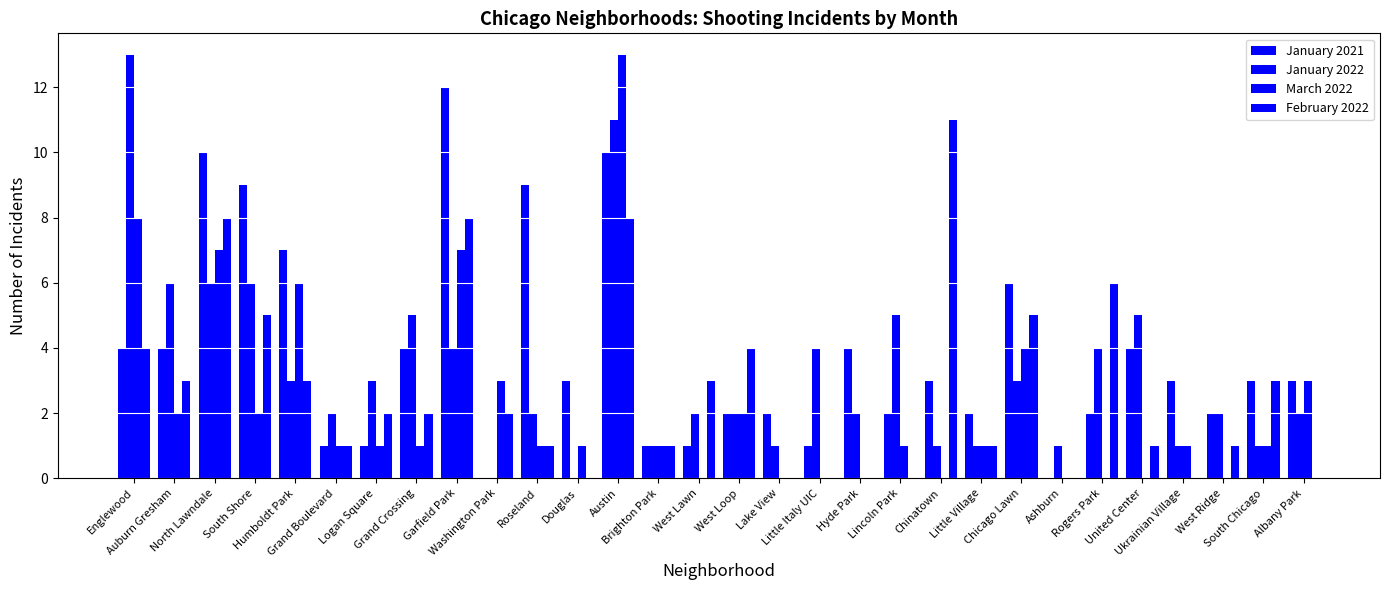

Is the value of February 2022 at Albany Park greater than the value of January 2022 at Lincoln Park?

No